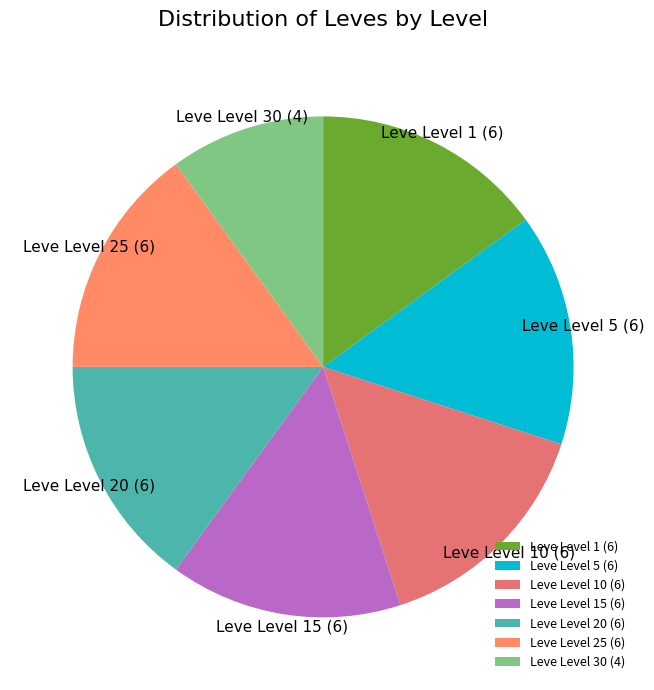

Is the sum of Leve Level 10 and Leve Level 30 greater than half?

No